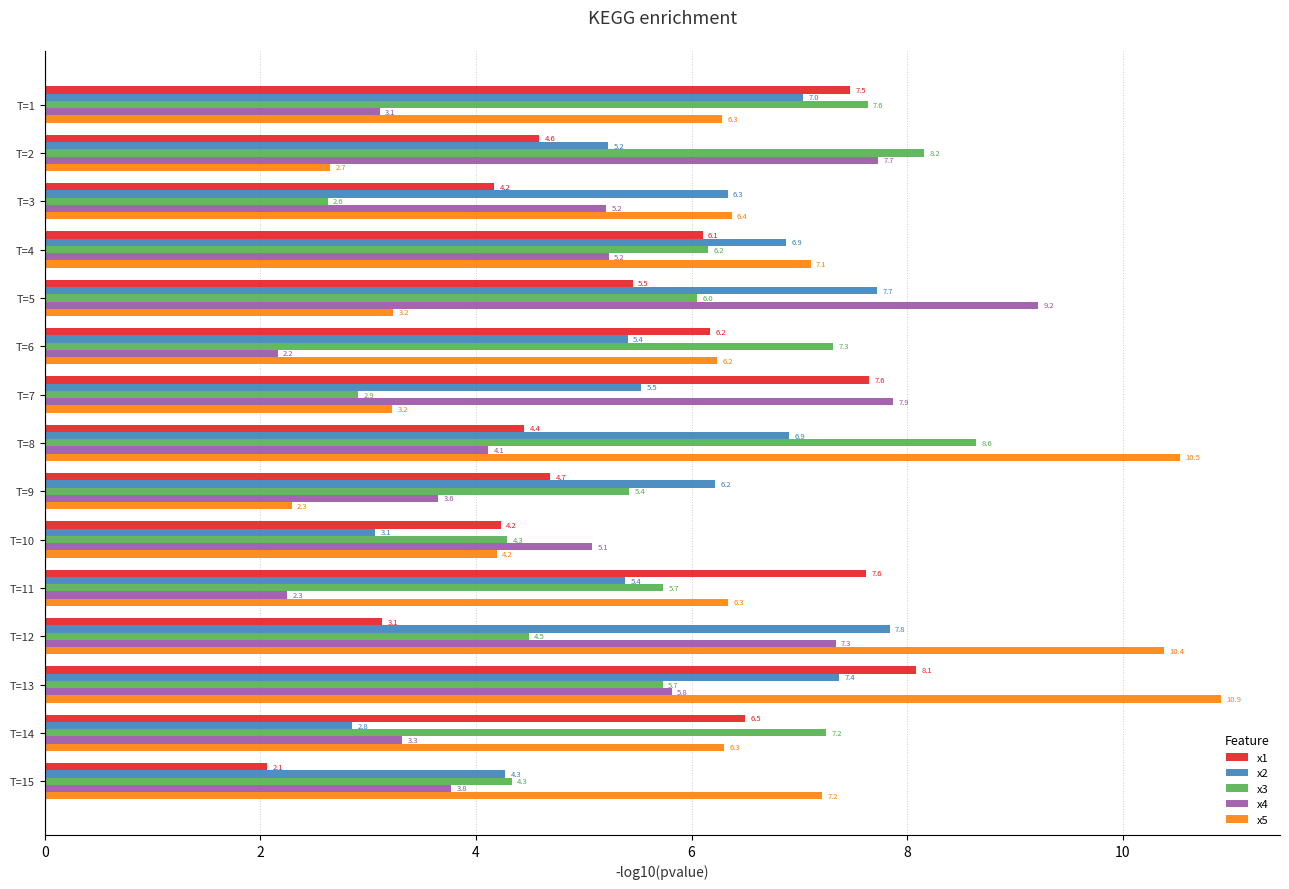

Where is x4 nearest to the value 5?

T=10